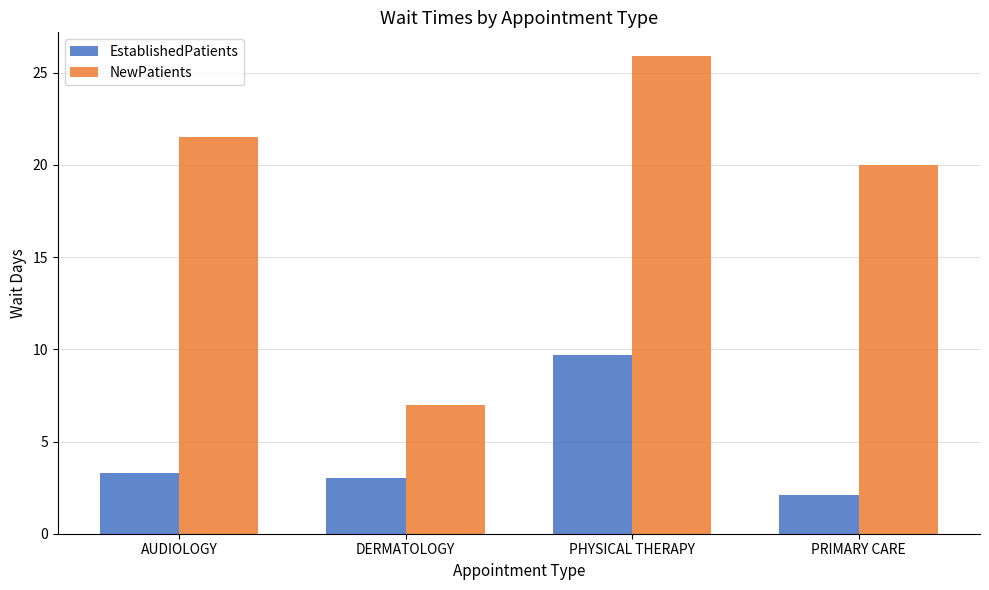

At which label does NewPatients first exceed 21?

AUDIOLOGY